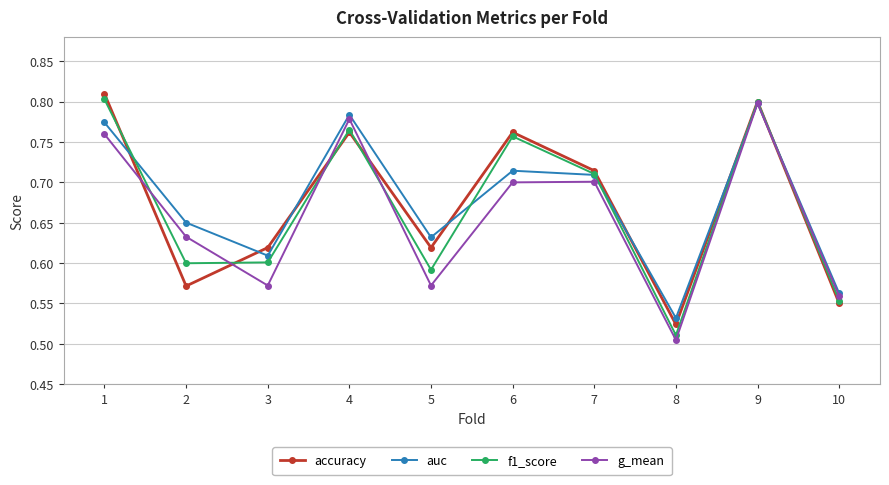

Rank the series by their average value, from lowest to highest.

g_mean, f1_score, accuracy, auc